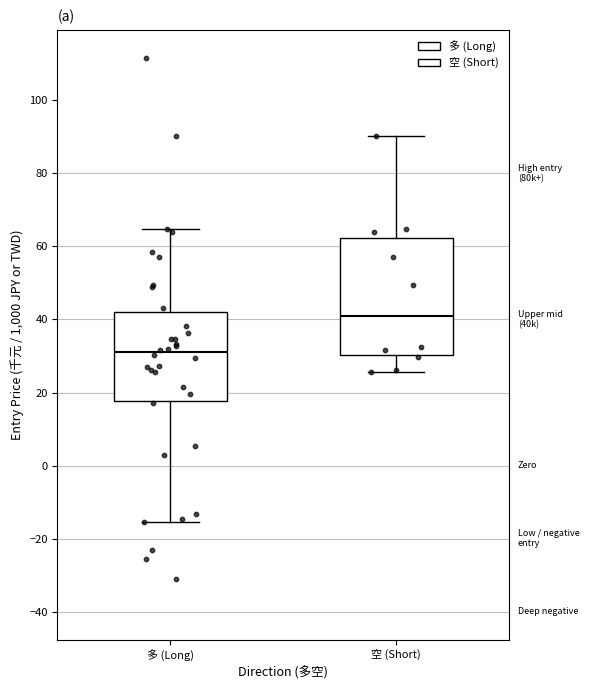

Which box has the highest median line?

空 (Short)